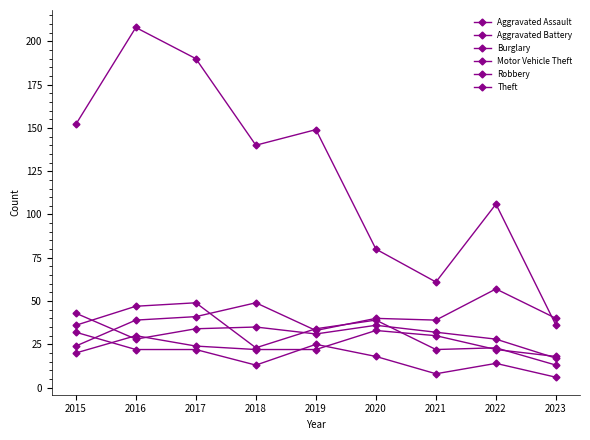

Count the number of data series in this chart.

6